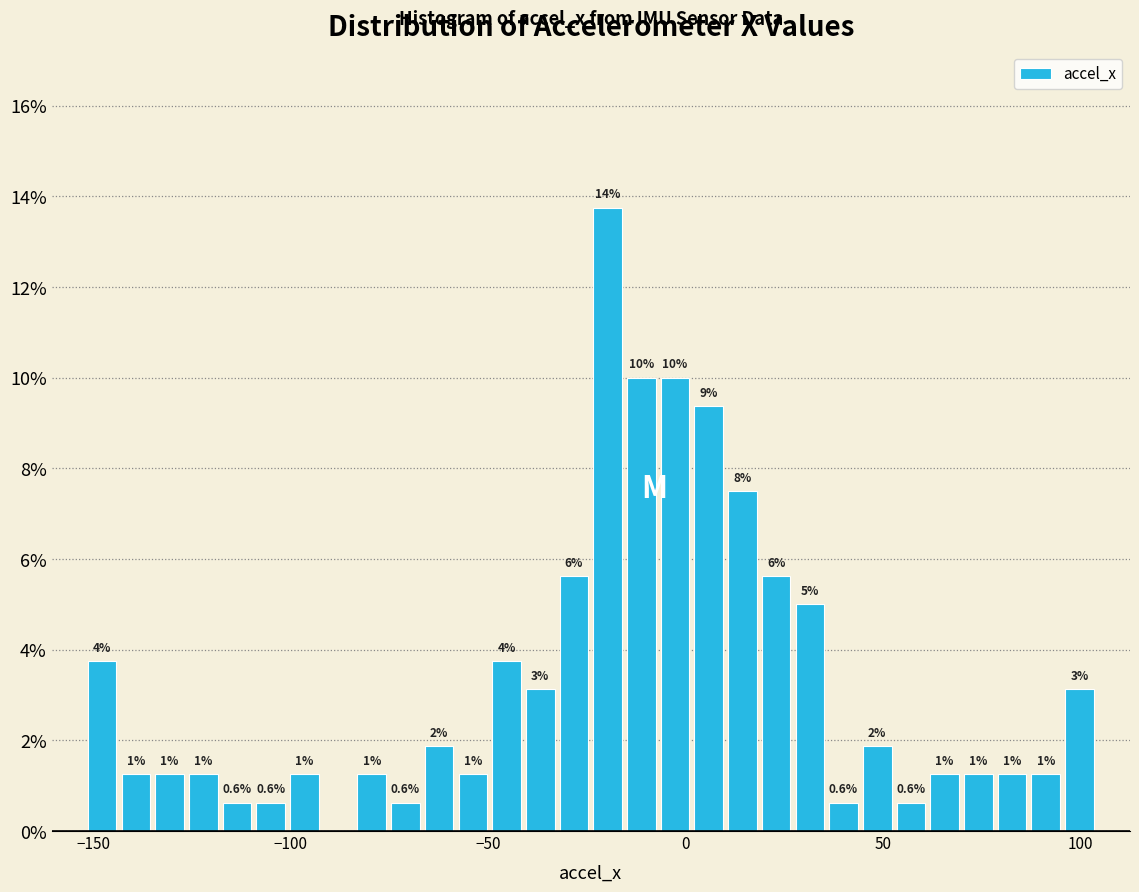

Read against the x-axis, roughly where is the centre of the tallest bar?

-20